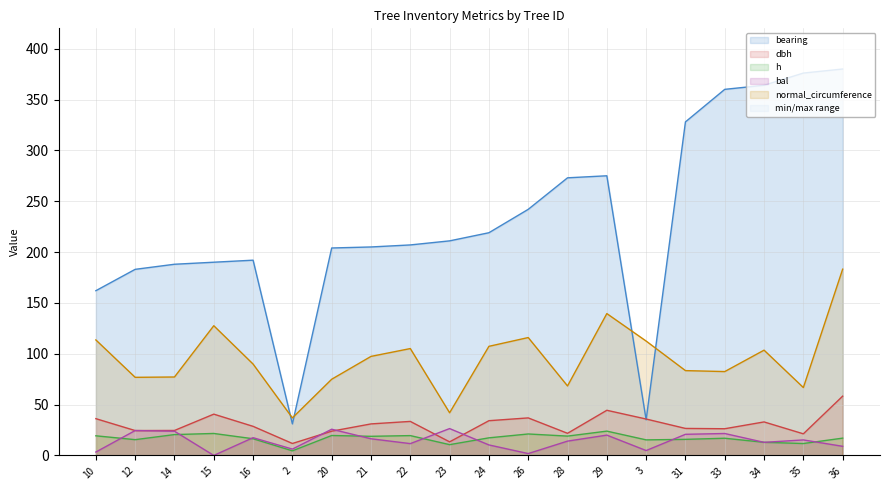

The value of dbh at 21 is 51.1. True or false?

False